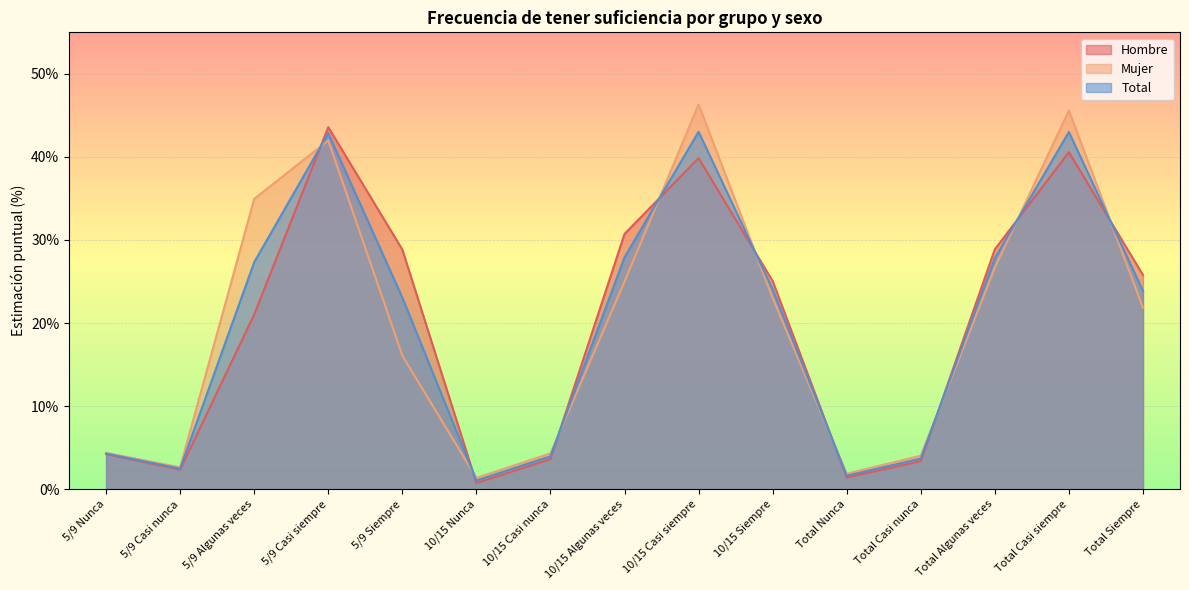

Where is the first local maximum for Hombre?

5/9 Casi siempre